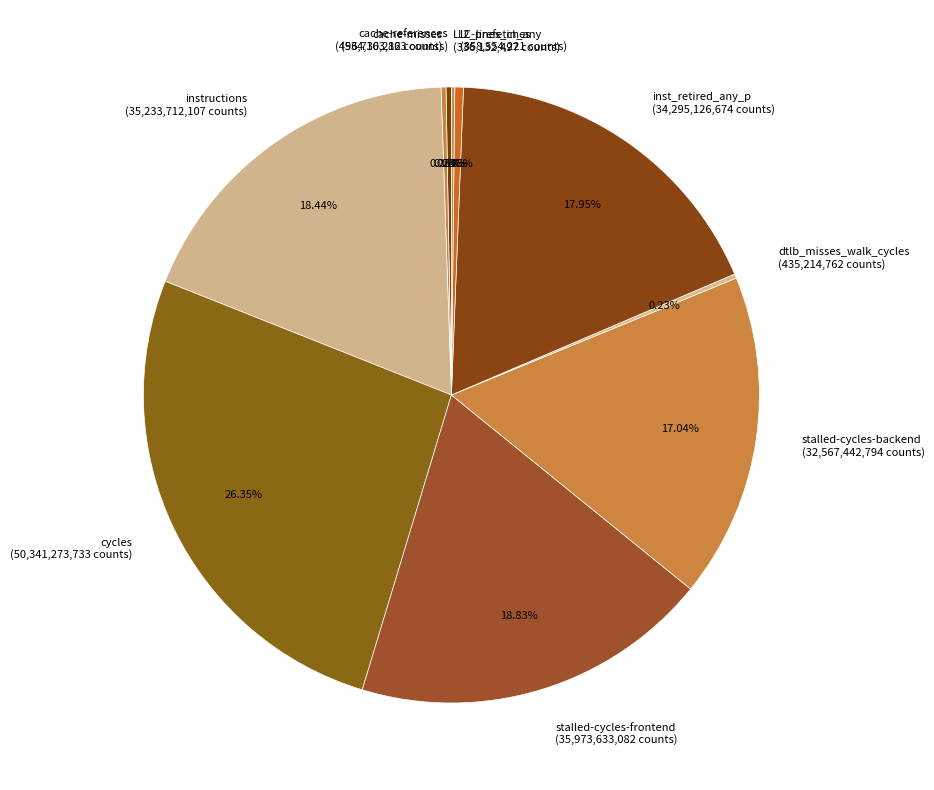

Approximately how many times larger is the value at cycles (50,341,273,733 counts) compared to l2_lines_in_any (858,554,221 counts)?

58.6